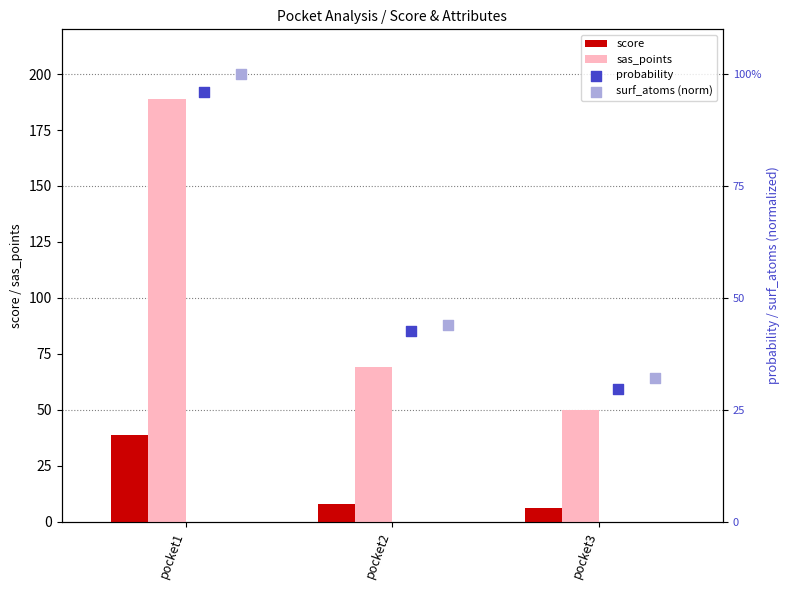

Where is score nearest to the value 22?

pocket2